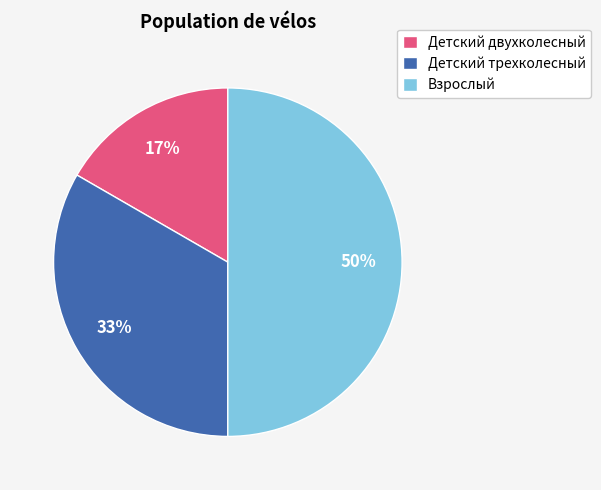

Do Взрослый and Детский трехколесный together represent more than half of the pie?

Yes